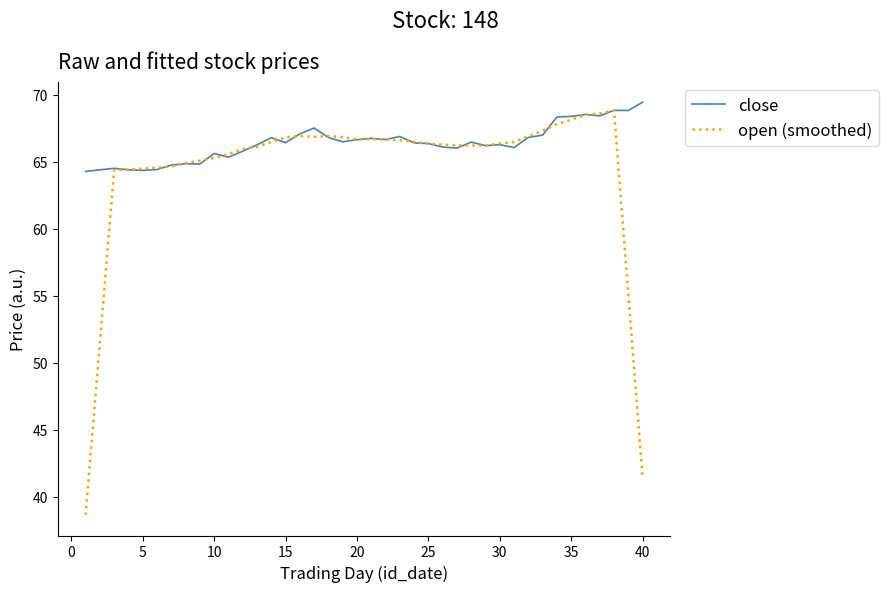

Which series has the largest range (max minus min)?

open (smoothed)